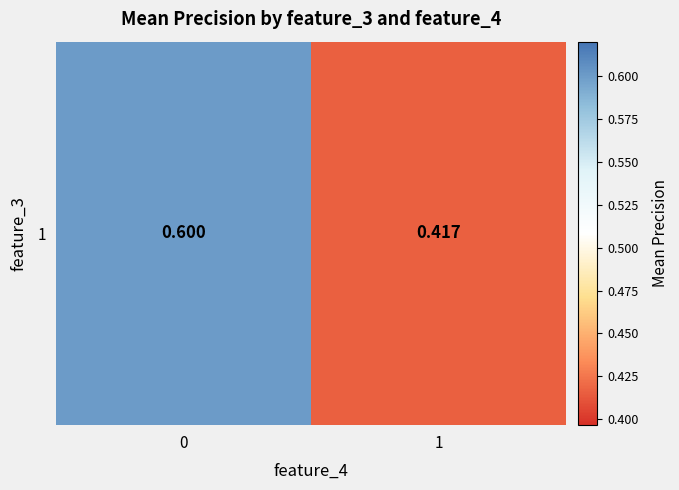

Read the value at 1.

0.4